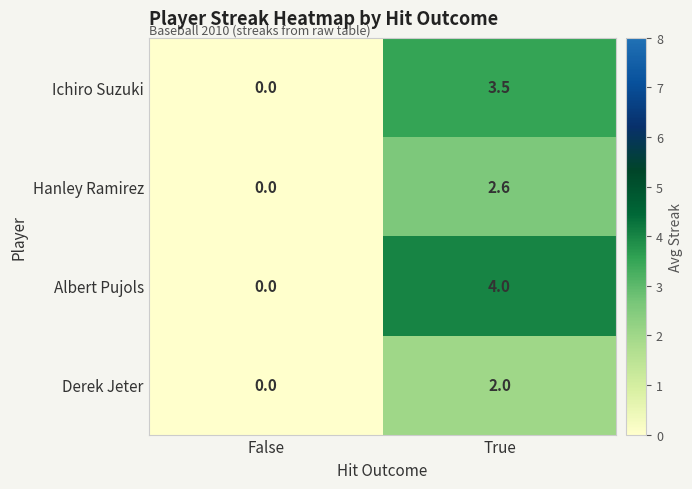

Is it true that Derek Jeter equals 2.0 at True?

True